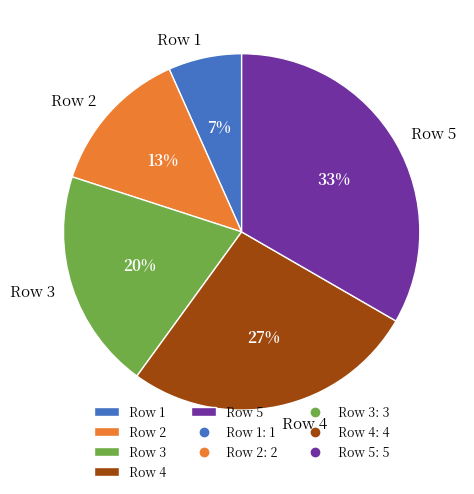

To the nearest percent, what is the combined percentage of Row 4 and Row 5?

60%